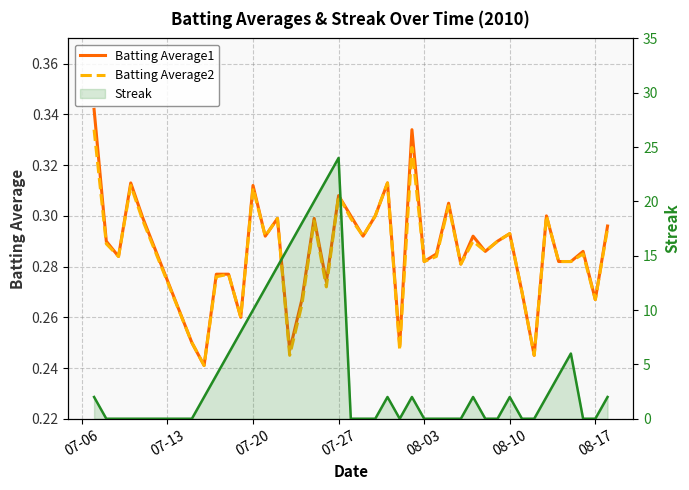

What is the average value of the Streak series?

4.5